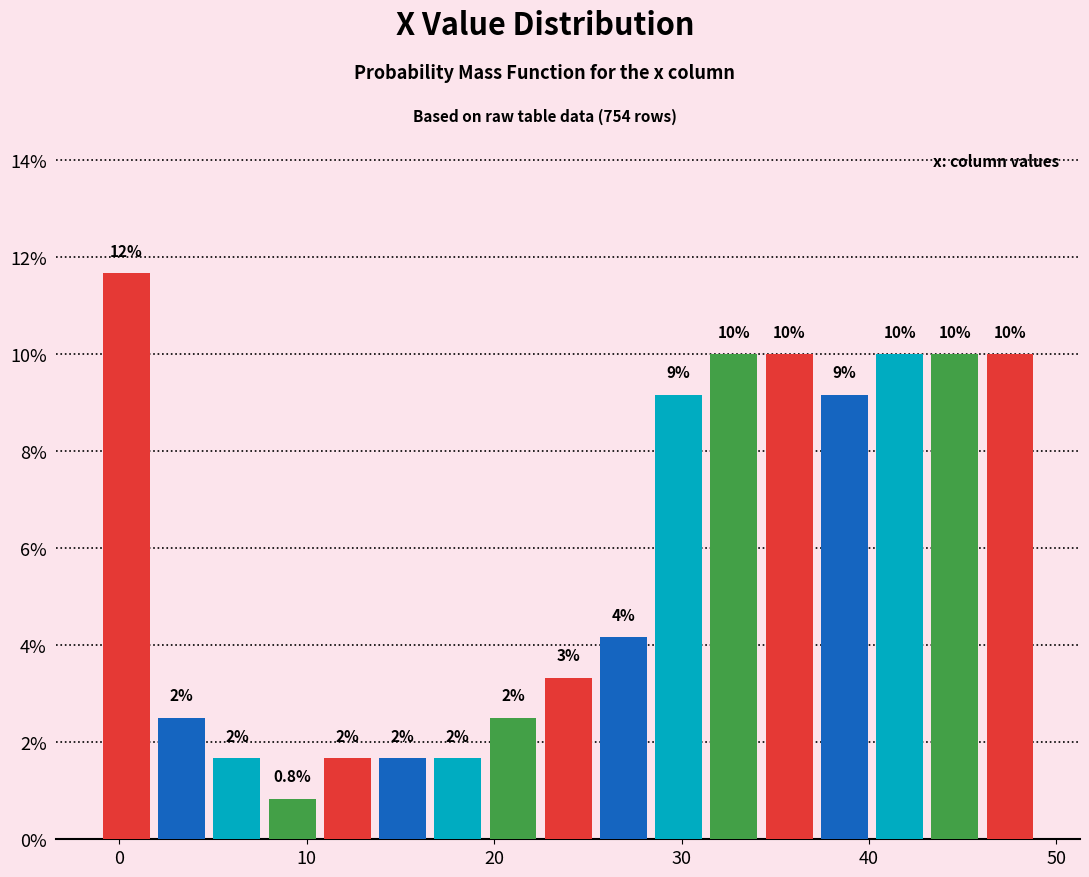

Read against the x-axis, roughly where is the centre of the tallest bar?

0